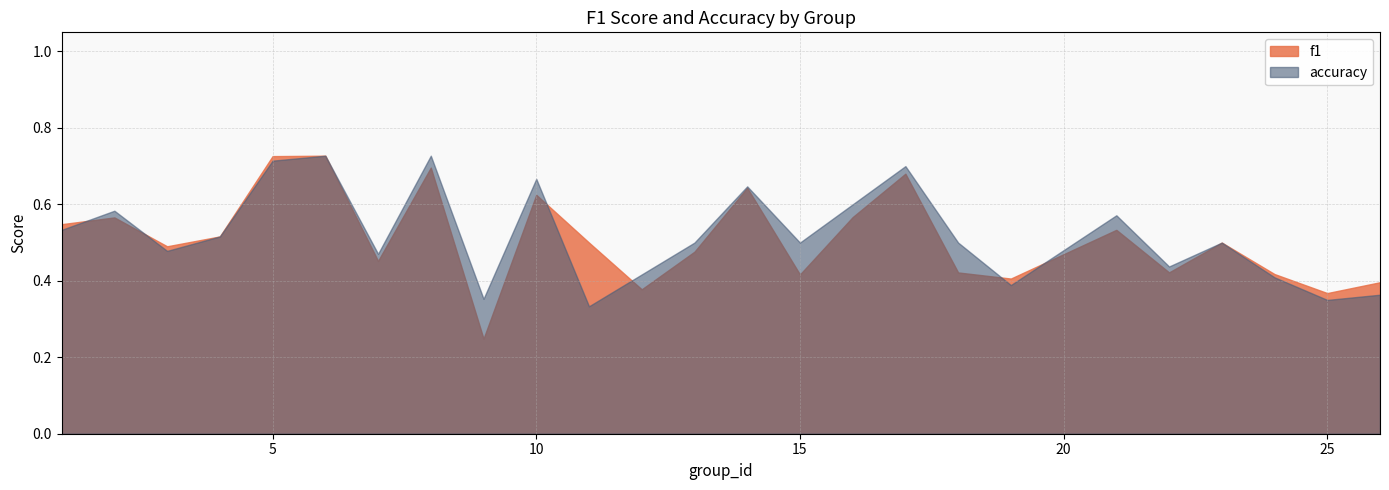

How many interior local peaks does the f1 series have?

8